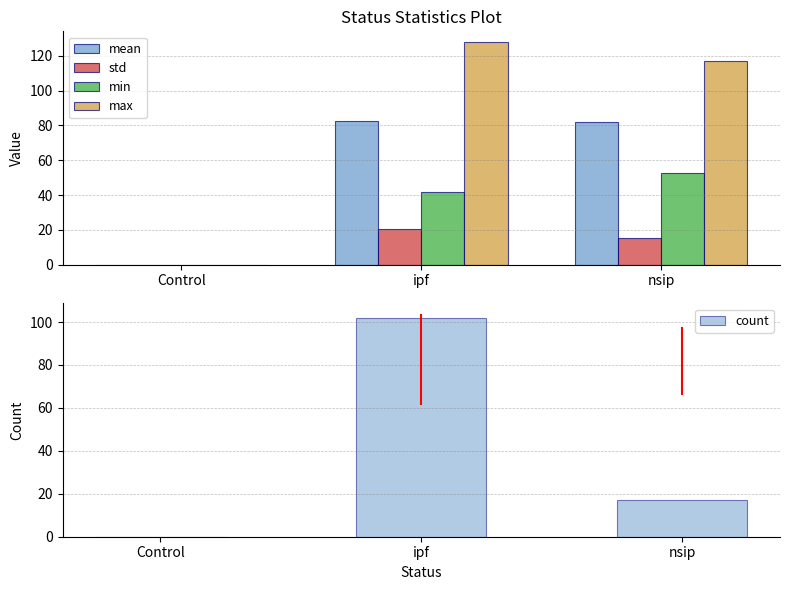

Is it true that min equals 12.2 at nsip?

False